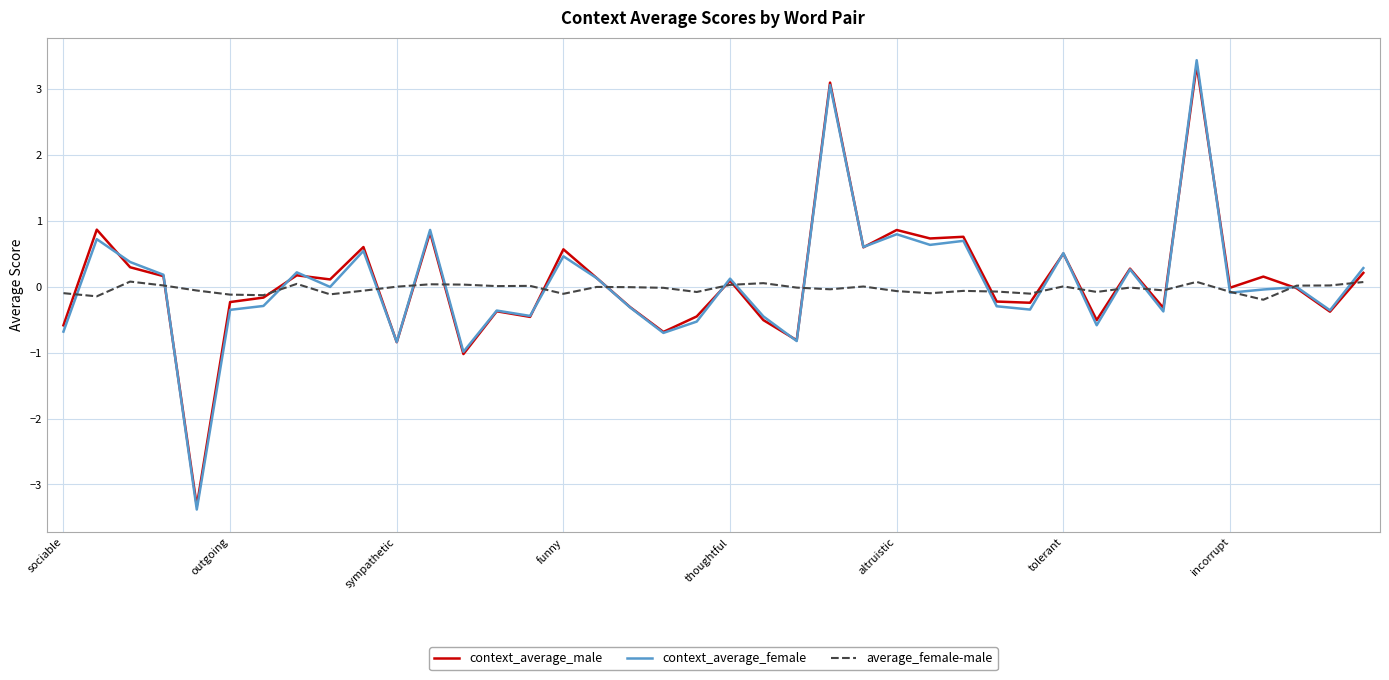

What is the maximum value for context_average_female?

3.4